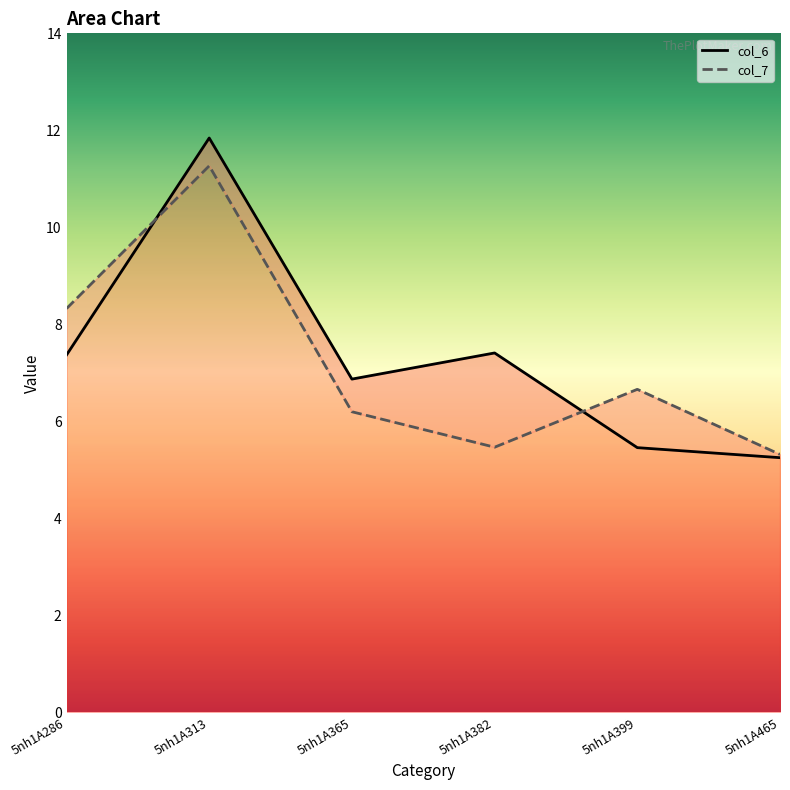

At which category is the sum across all series the highest?

5nh1A313